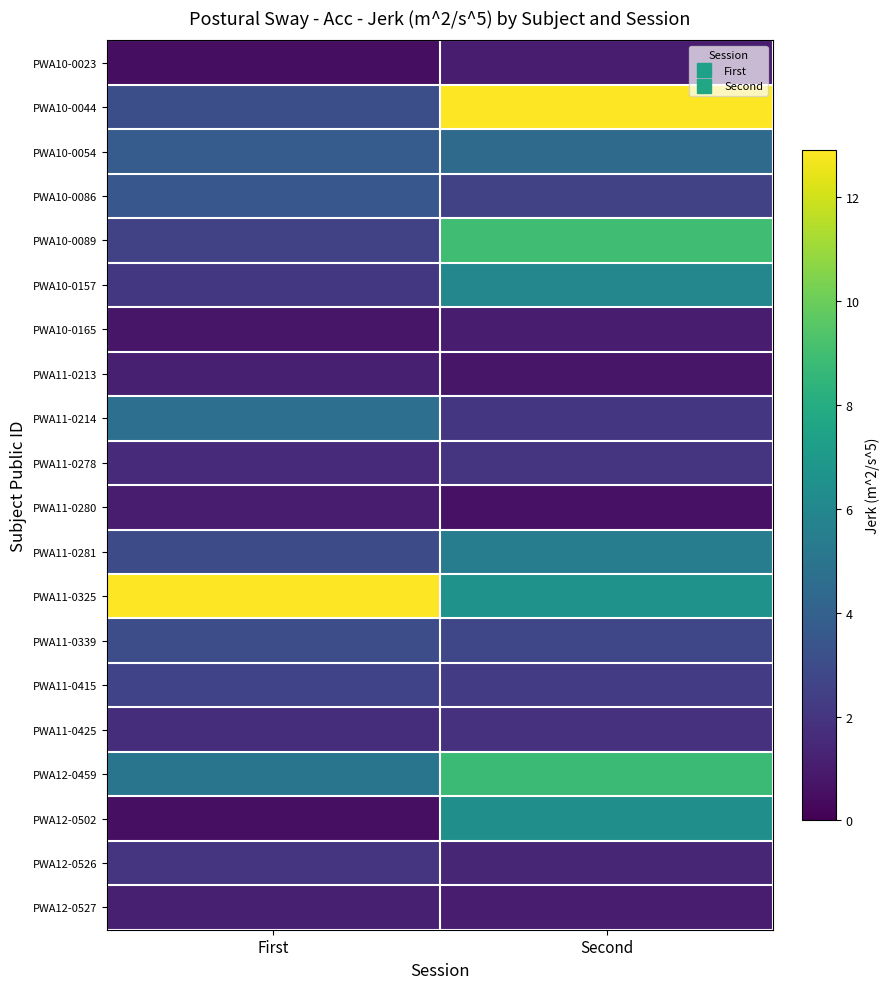

Rank the series at Second from highest to lowest value.

PWA10-0044, PWA10-0089, PWA12-0459, PWA11-0325, PWA12-0502, PWA10-0157, PWA11-0281, PWA10-0054, PWA11-0339, PWA10-0086, PWA11-0415, PWA11-0214, PWA11-0278, PWA11-0425, PWA12-0526, PWA12-0527, PWA10-0165, PWA10-0023, PWA11-0213, PWA11-0280